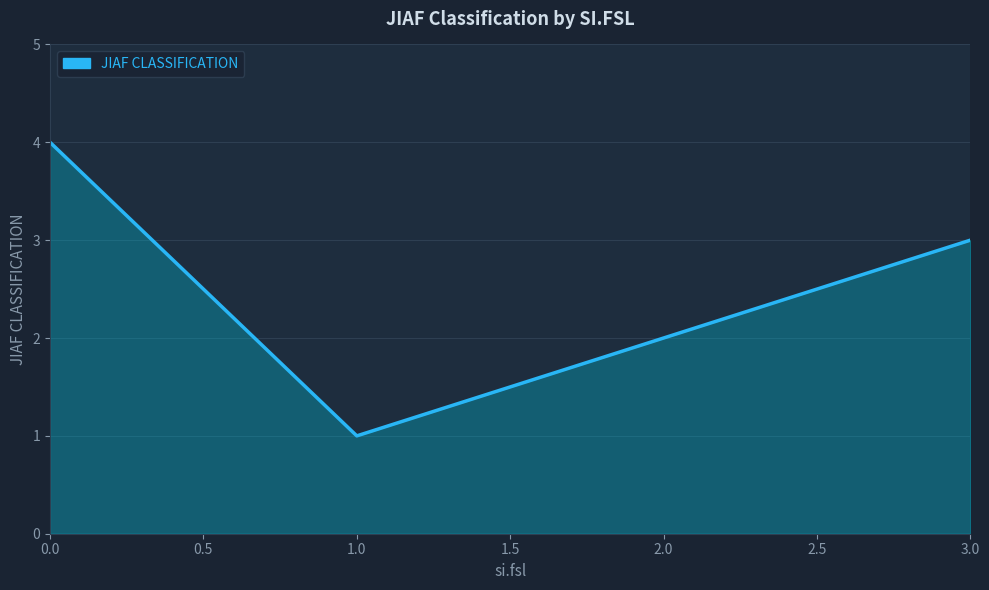

Approximately how many times larger is the value at 0.0 compared to 1.0?

4.0